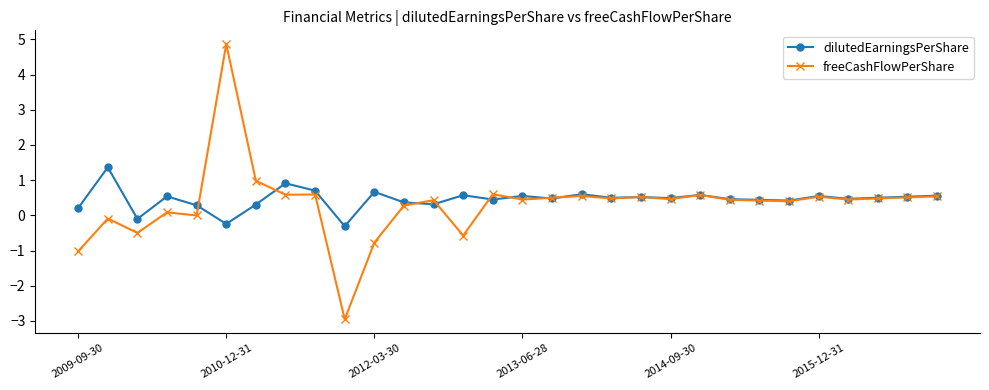

True or false: freeCashFlowPerShare has more than 2 interior local peaks.

True